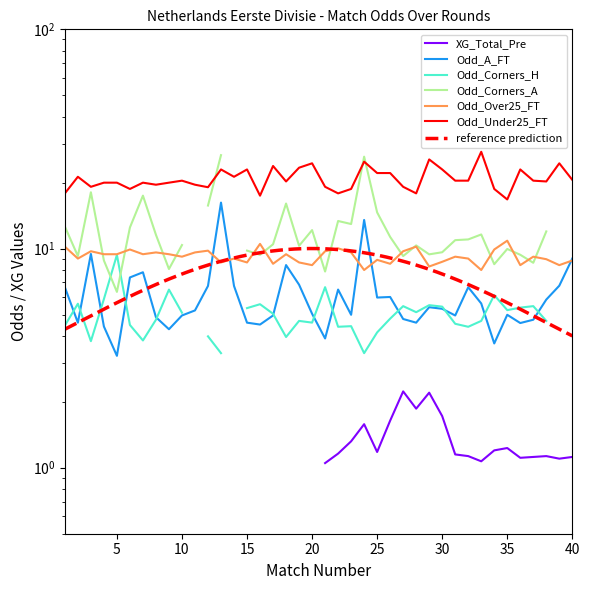

Does the chart display data point markers on the line(s)?

No